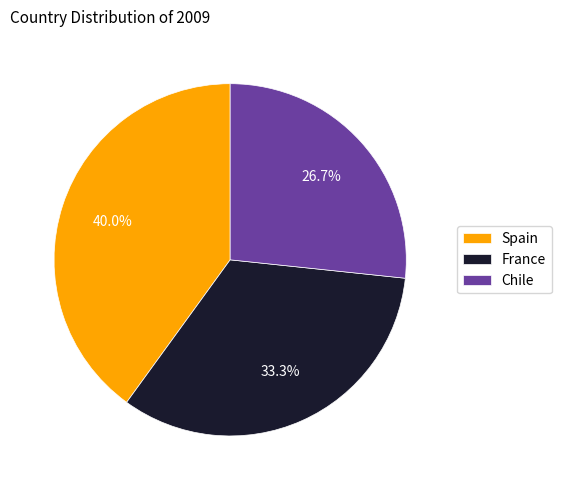

Is there any slice that represents more than half of the pie?

No